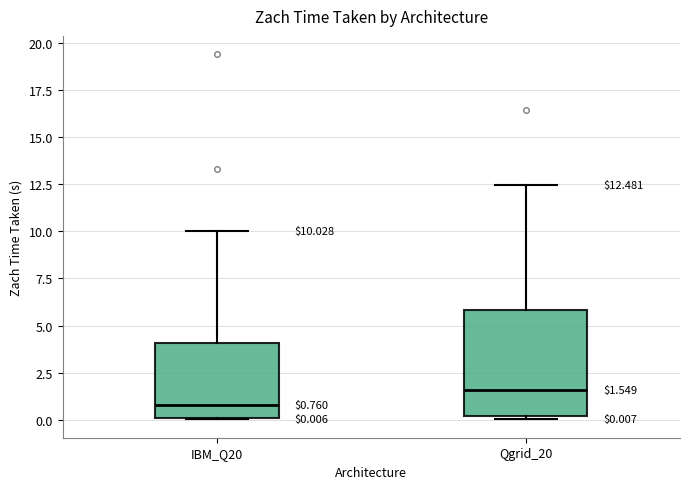

Which box has the highest median line?

Qgrid_20